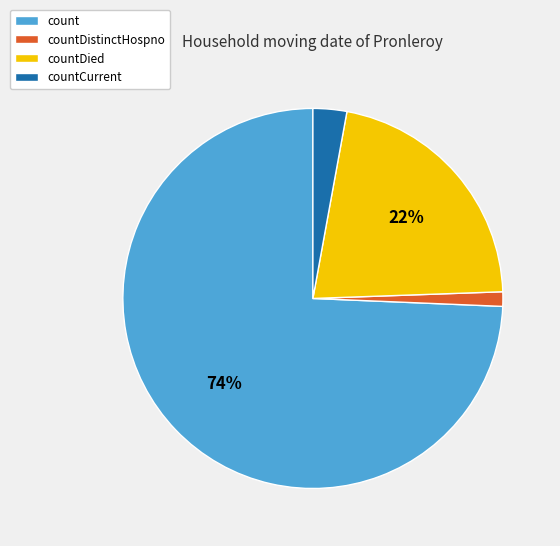

Is there a majority slice in this chart?

Yes